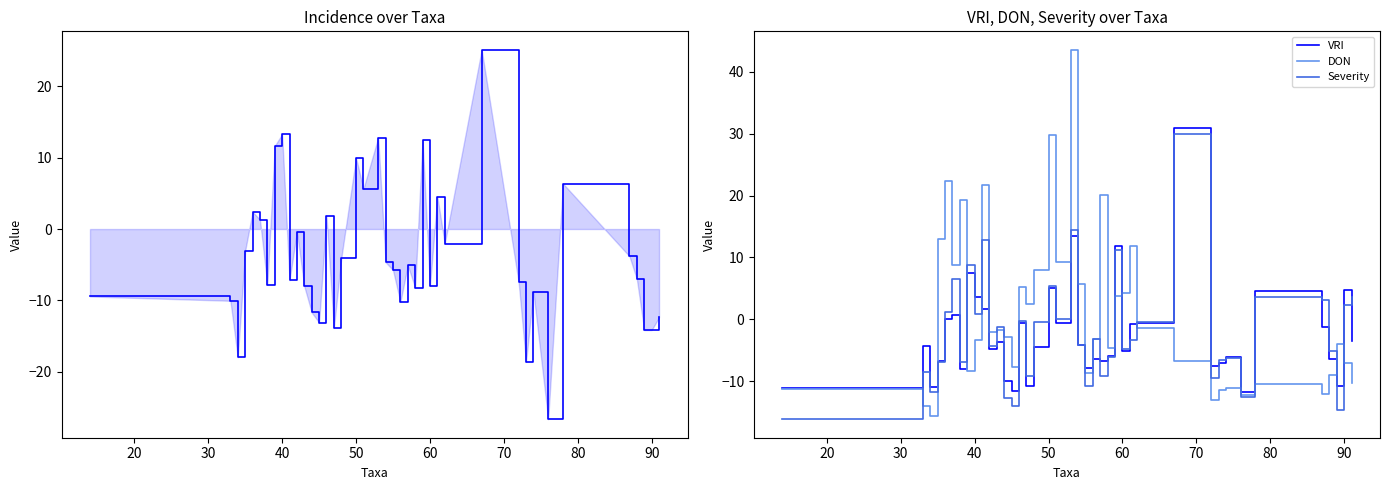

What is the difference between the maximum and second lowest values in the Severity series?

44.6